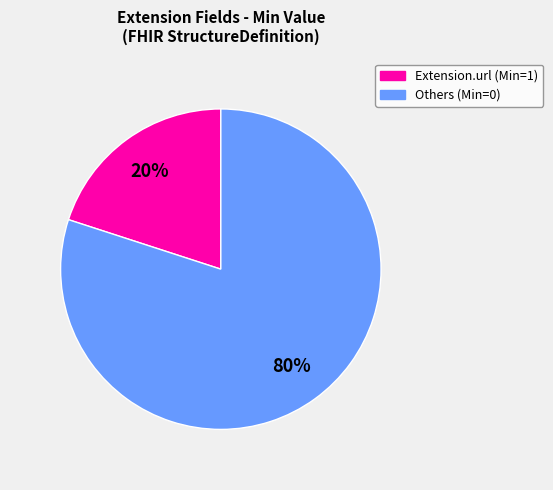

To the nearest percent, what is the average slice percentage?

50%